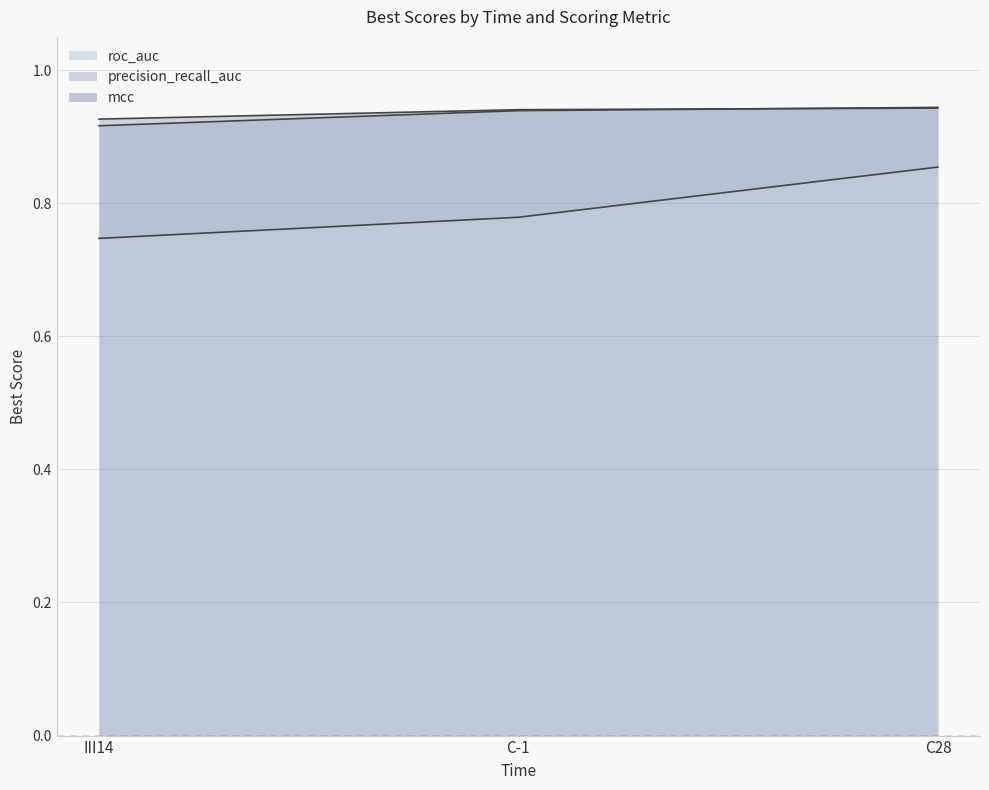

What is the minimum value for precision_recall_auc?

0.9